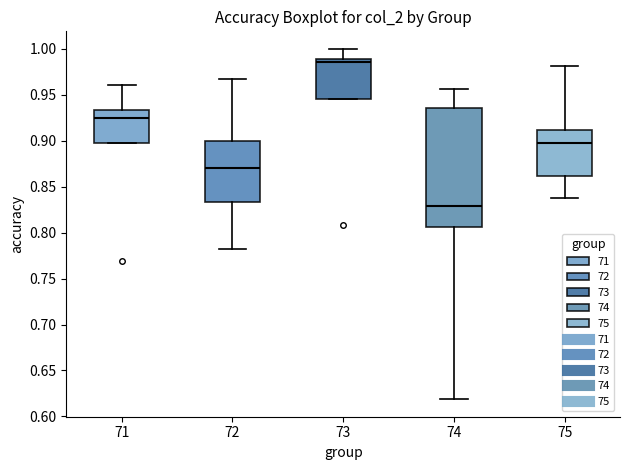

Which box is the tallest, from its lower edge to its upper edge?

74